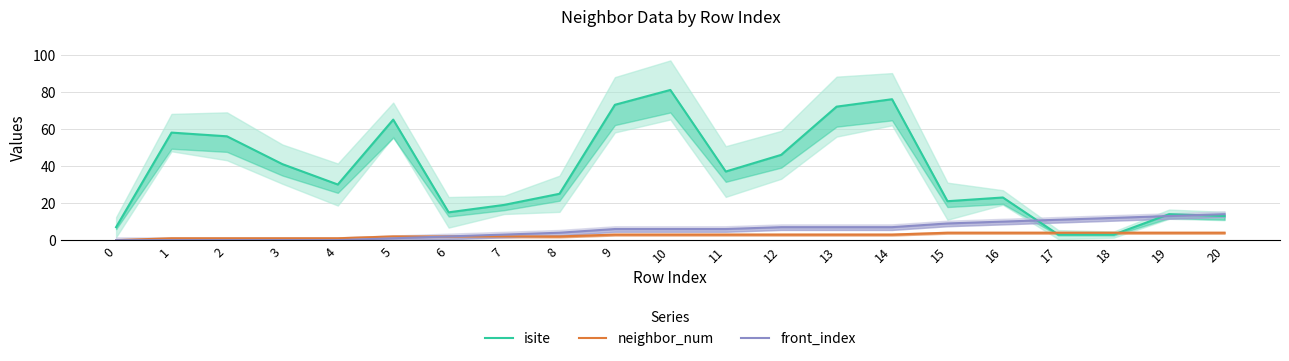

Which series ends up on top after the final intersection of isite and front_index?

front_index